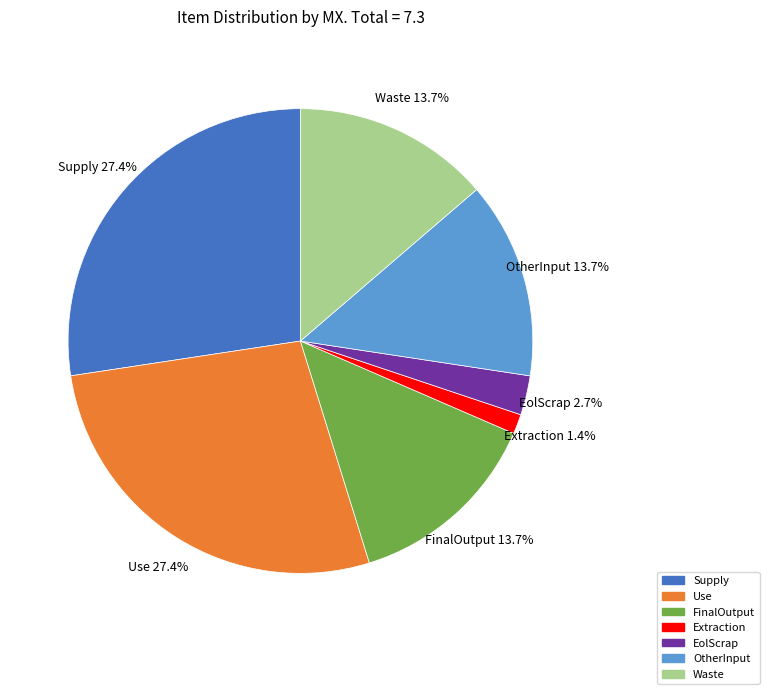

To the nearest percent, what is the difference between the FinalOutput and Supply slice percentages?

14%